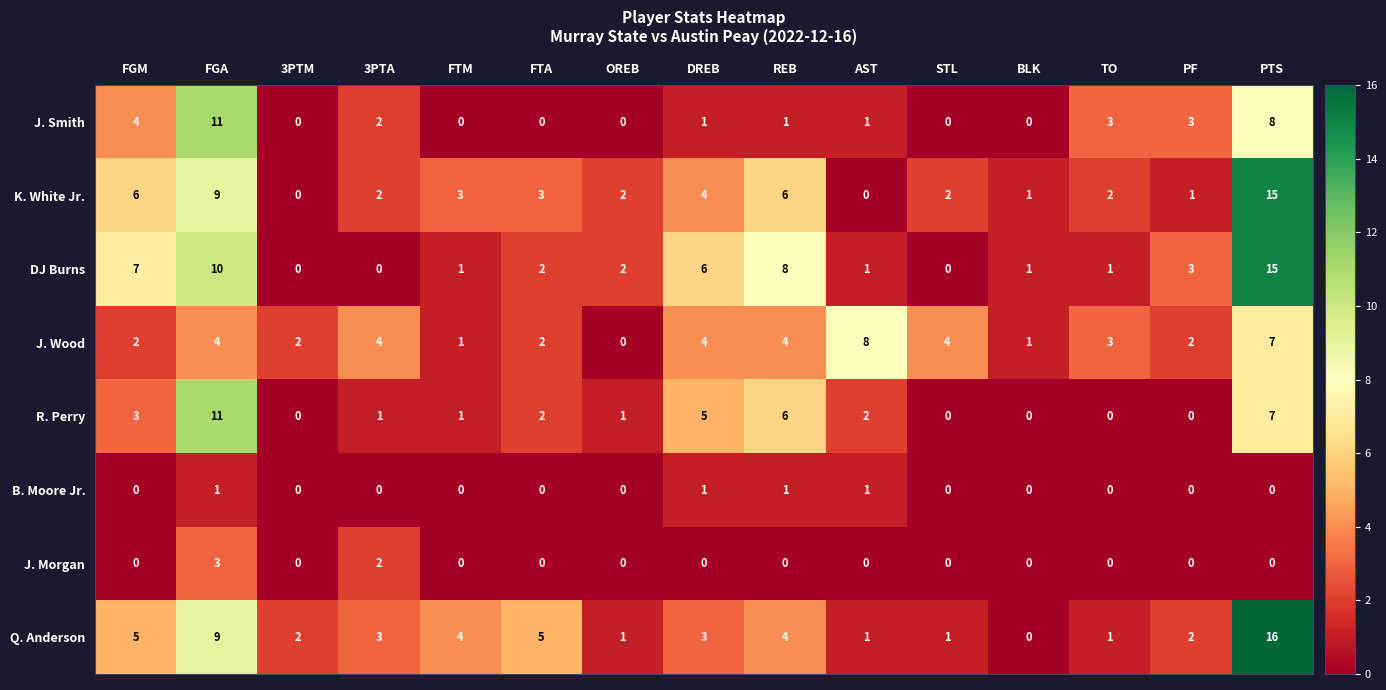

Which series changed the most between 3PTM and FTM?

K. White Jr.